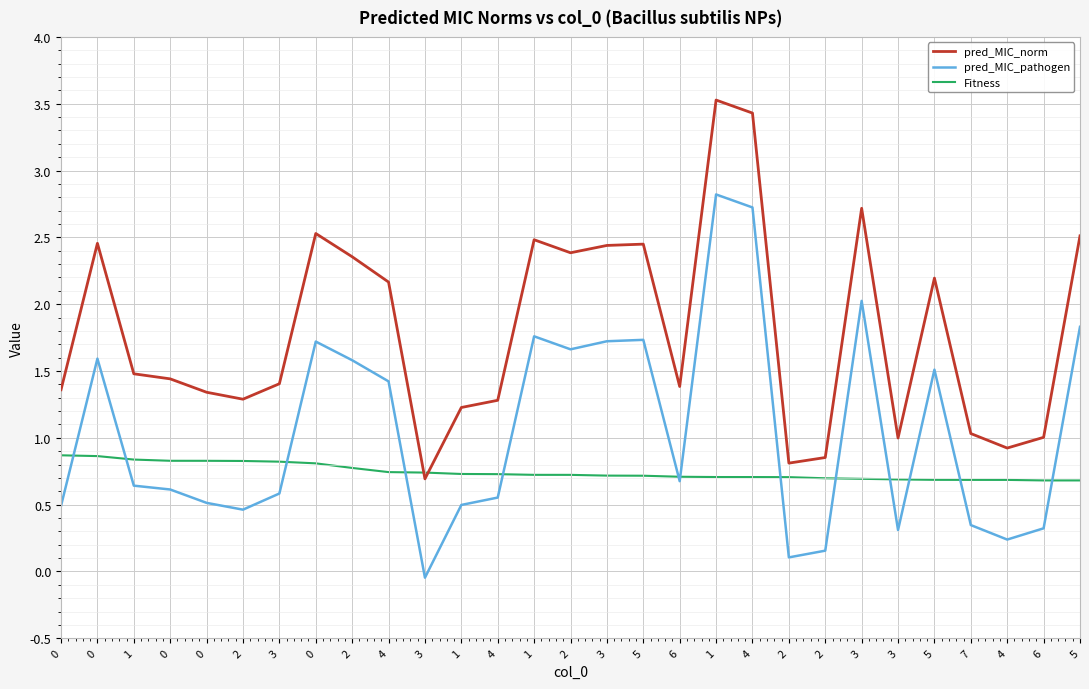

Does the chart have visible grid lines?

Yes